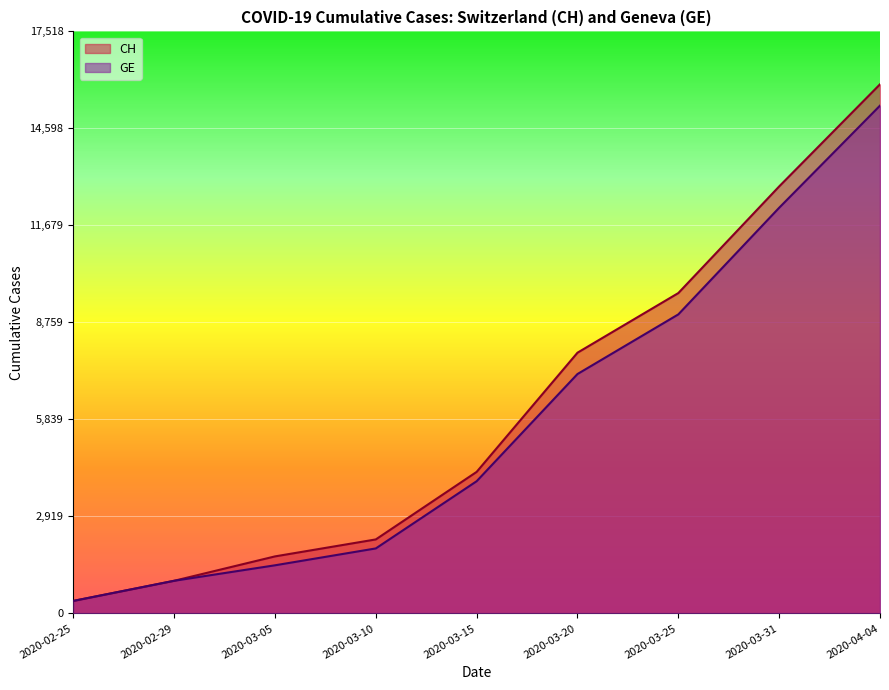

True or false: GE and CH cross at least once.

False